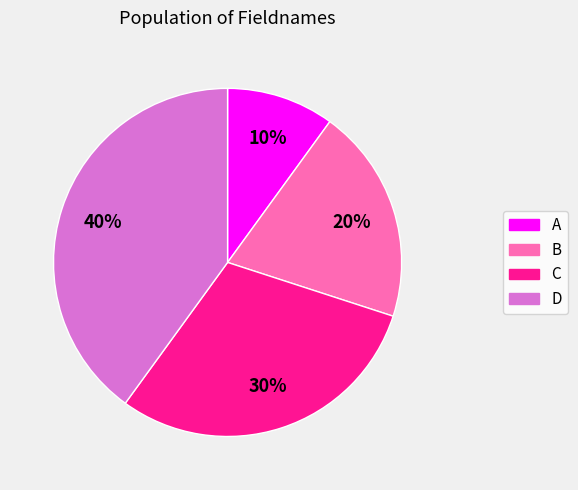

Does any single category account for the majority?

No